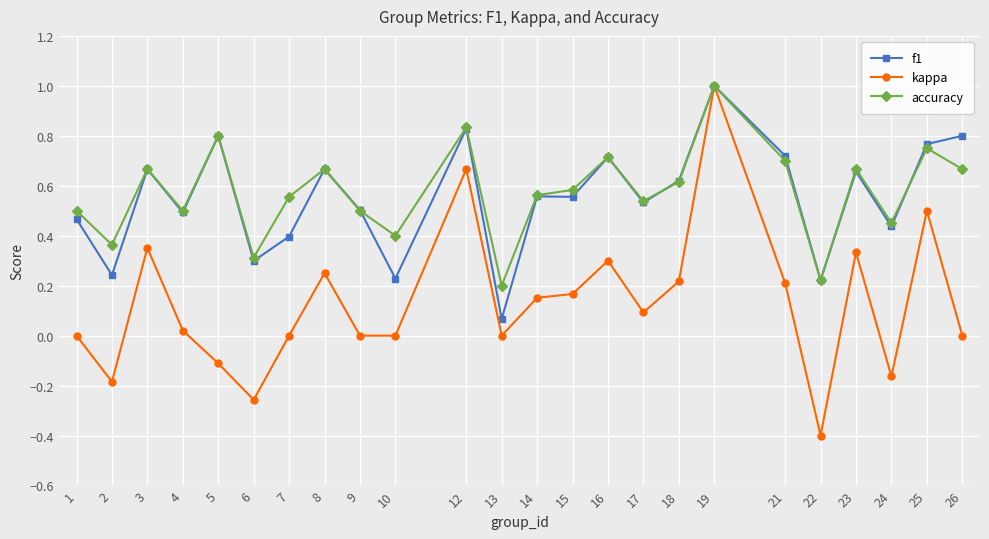

How many categories are shown in the chart?

24